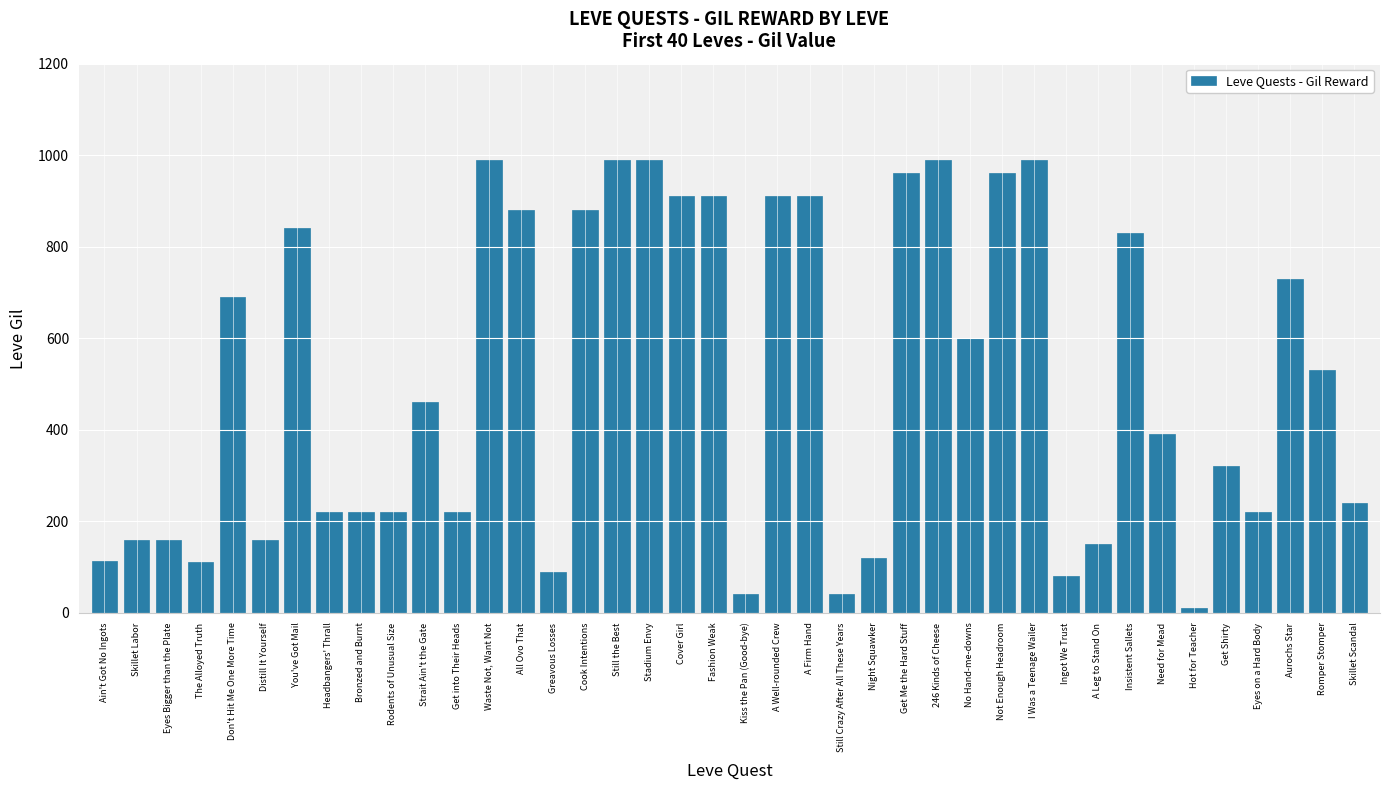

What is the change in value from Get into Their Heads to A Leg to Stand On?

-70